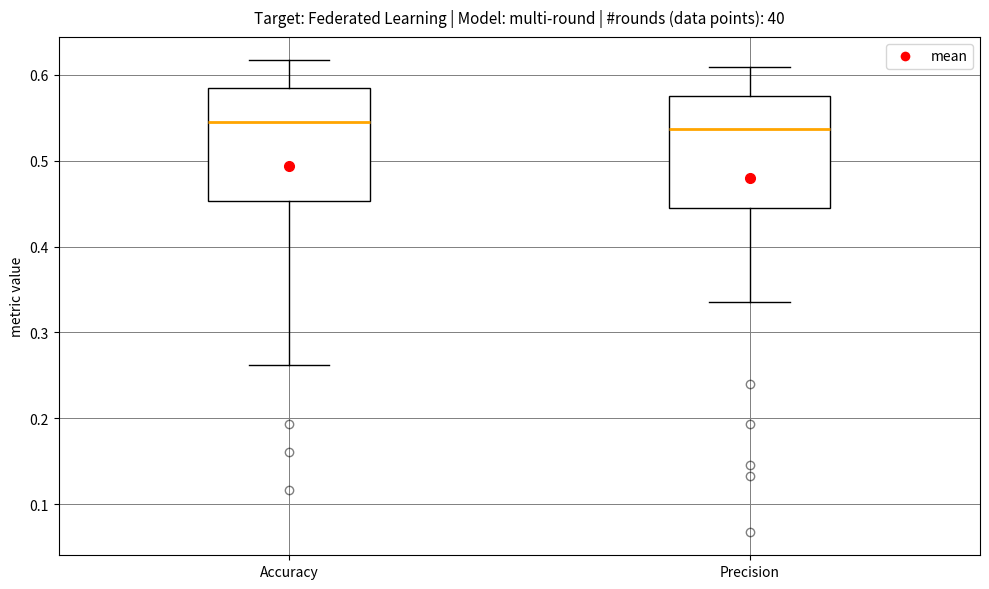

Reading left to right, read every box against the y-axis: the position of its median line, the range the box covers, and the ends of its whiskers. The values are not printed on the chart, so give them approximately, as read against the axis.

Accuracy: median 0.55, box 0.45 to 0.58, whiskers 0.26 to 0.62
Precision: median 0.54, box 0.44 to 0.57, whiskers 0.34 to 0.61